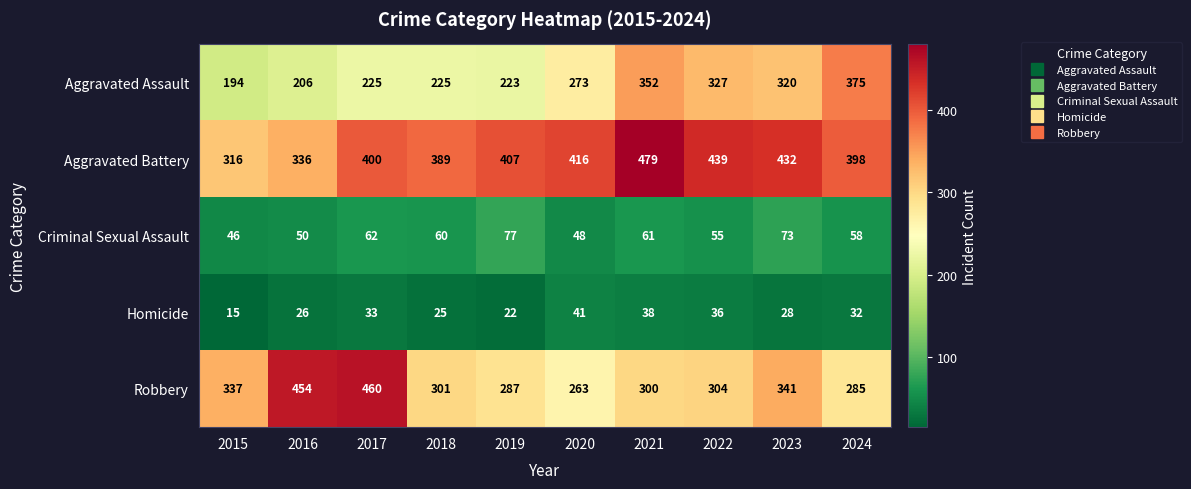

Where is Robbery nearest to the value 361?

2023